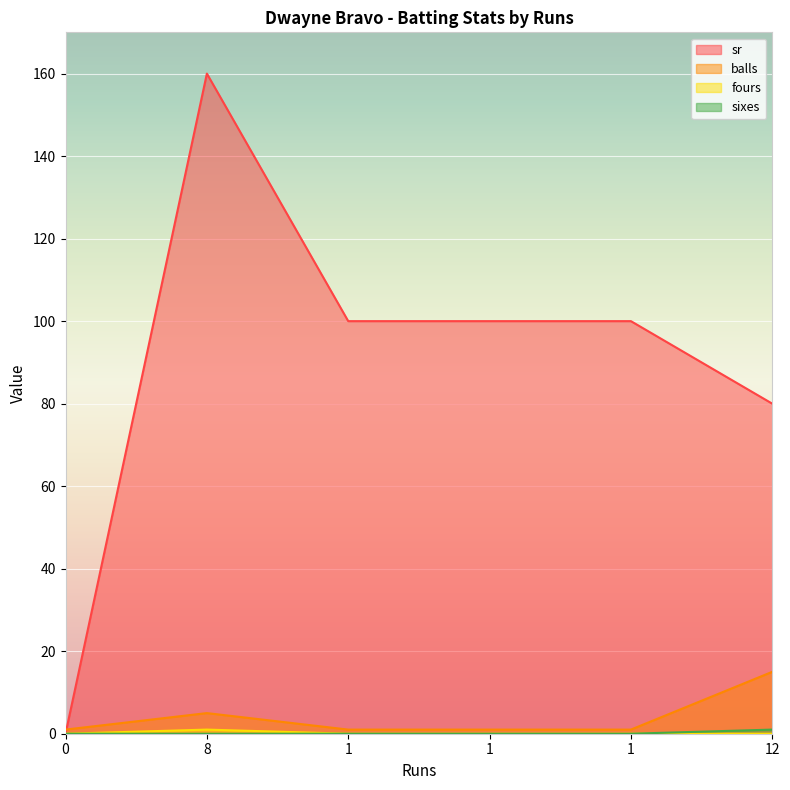

True or false: sr has a value of 100 at 1.

True